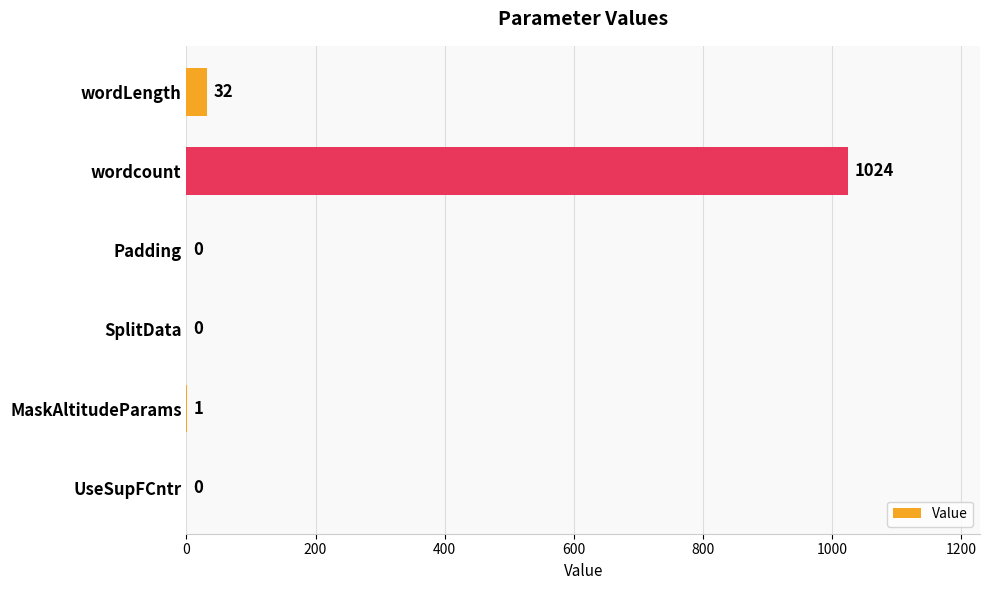

How many data points does each series have?

6